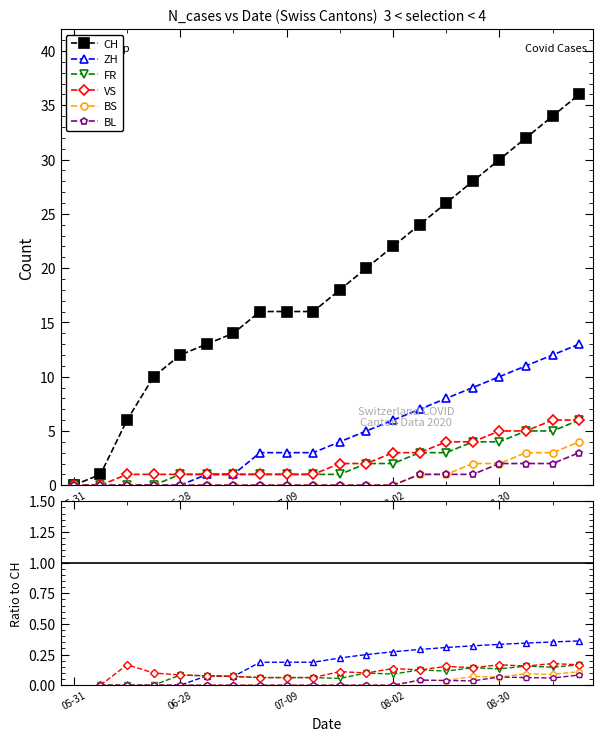

What is the label of the 14th point from the right?

6